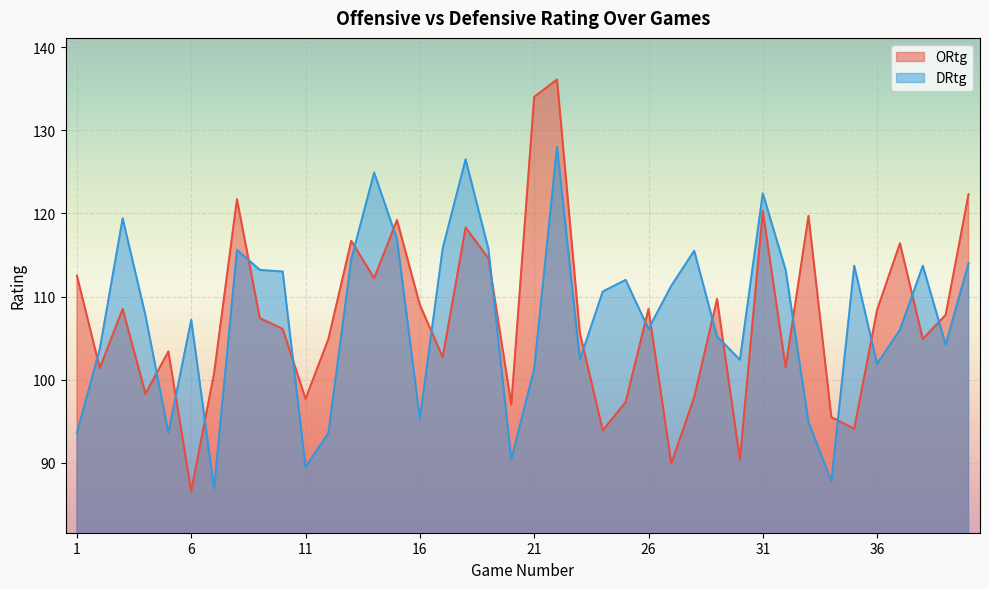

Which label corresponds to the smallest value in the chart?

6